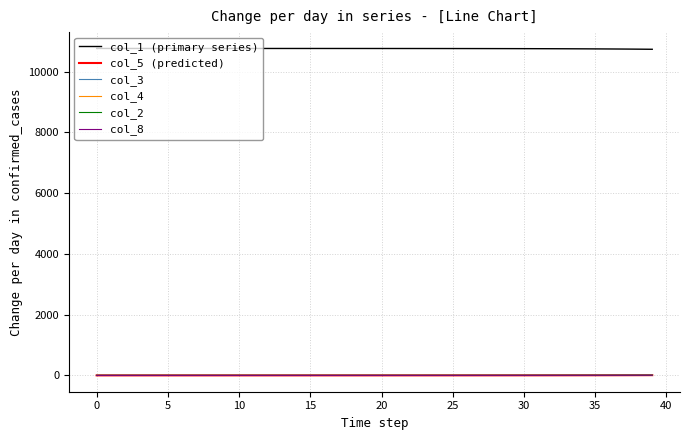

True or false: col_8 and col_1 (primary series) intersect in this chart.

False